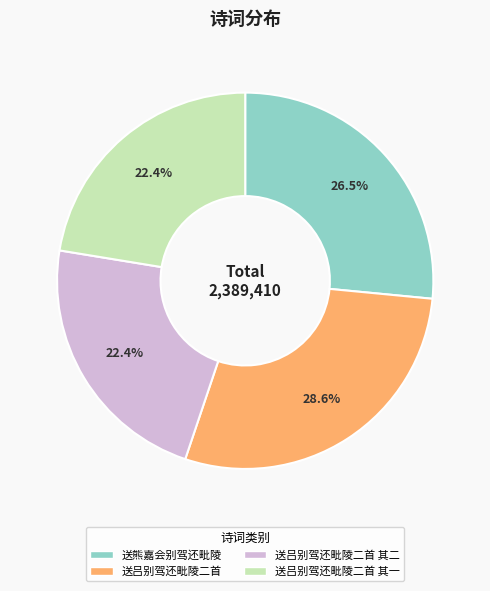

Which slice is the largest?

送吕别驾还毗陵二首